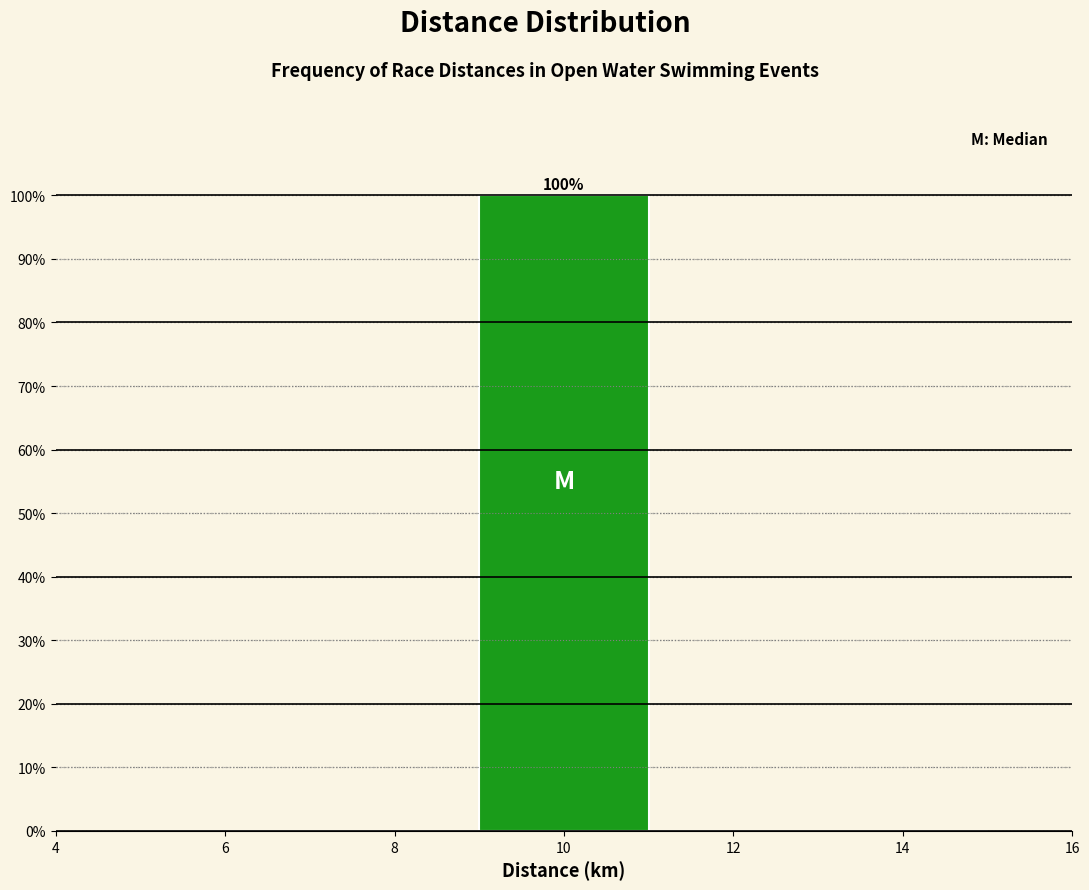

Over which range of the x-axis is the bar tallest?

9 to 11